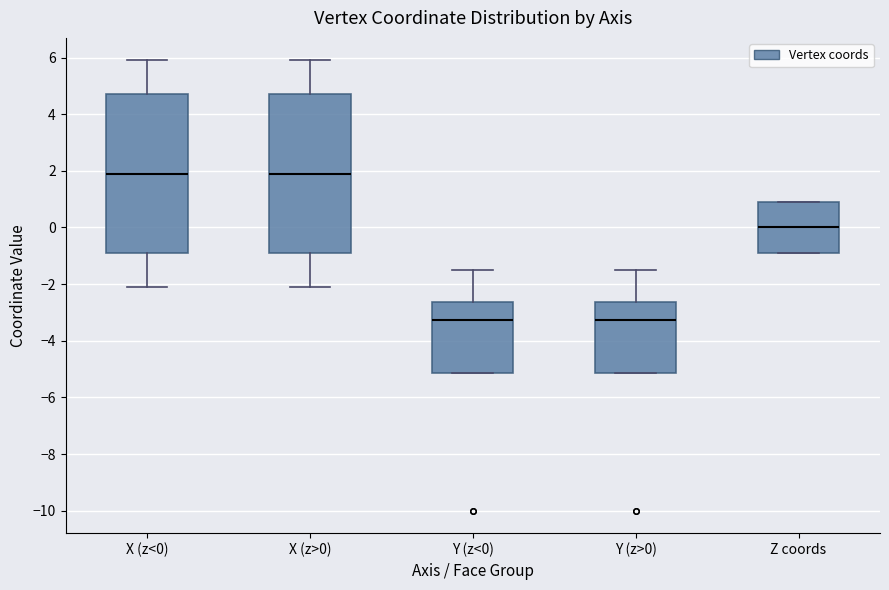

Reading left to right, transcribe this box plot: for each box, give where its median line is, the range the box spans, and where its two whiskers end, as read against the y-axis. The values are not printed on the chart, so give them approximately, as read against the axis.

X (z<0): median 2.0, box -0.8 to 4.8, whiskers -2.0 to 6.0
X (z>0): median 2.0, box -0.8 to 4.8, whiskers -2.0 to 6.0
Y (z<0): median -3.2, box -5.2 to -2.6, whiskers -5.2 to -1.4
Y (z>0): median -3.2, box -5.2 to -2.6, whiskers -5.2 to -1.4
Z coords: median 0.0, box -0.8 to 1.0, whiskers -0.8 to 1.0